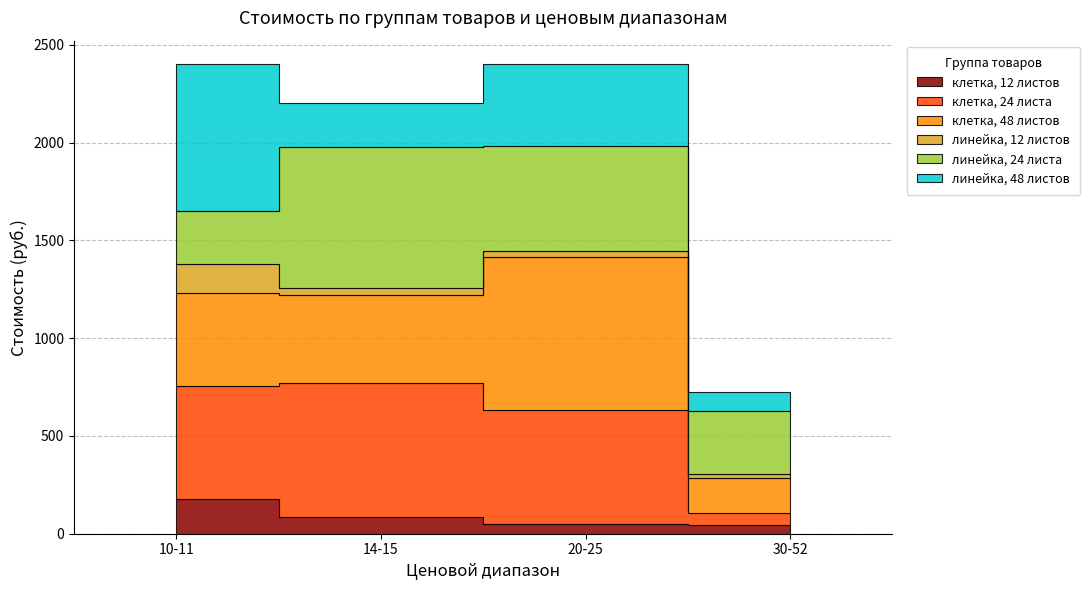

True or false: клетка, 48 листов has a value of 182 at 30-52.

True